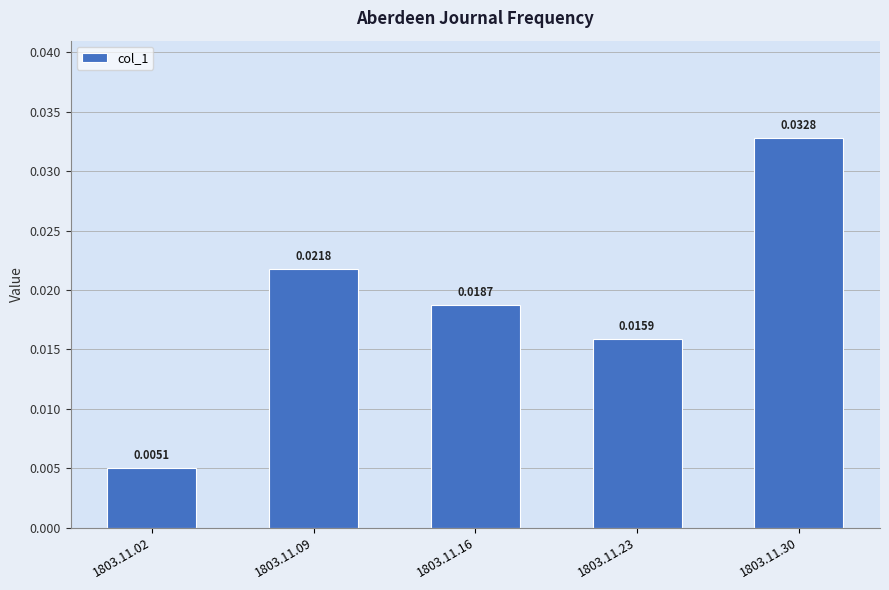

Which has a higher value, 1803.11.09 or 1803.11.02?

1803.11.09